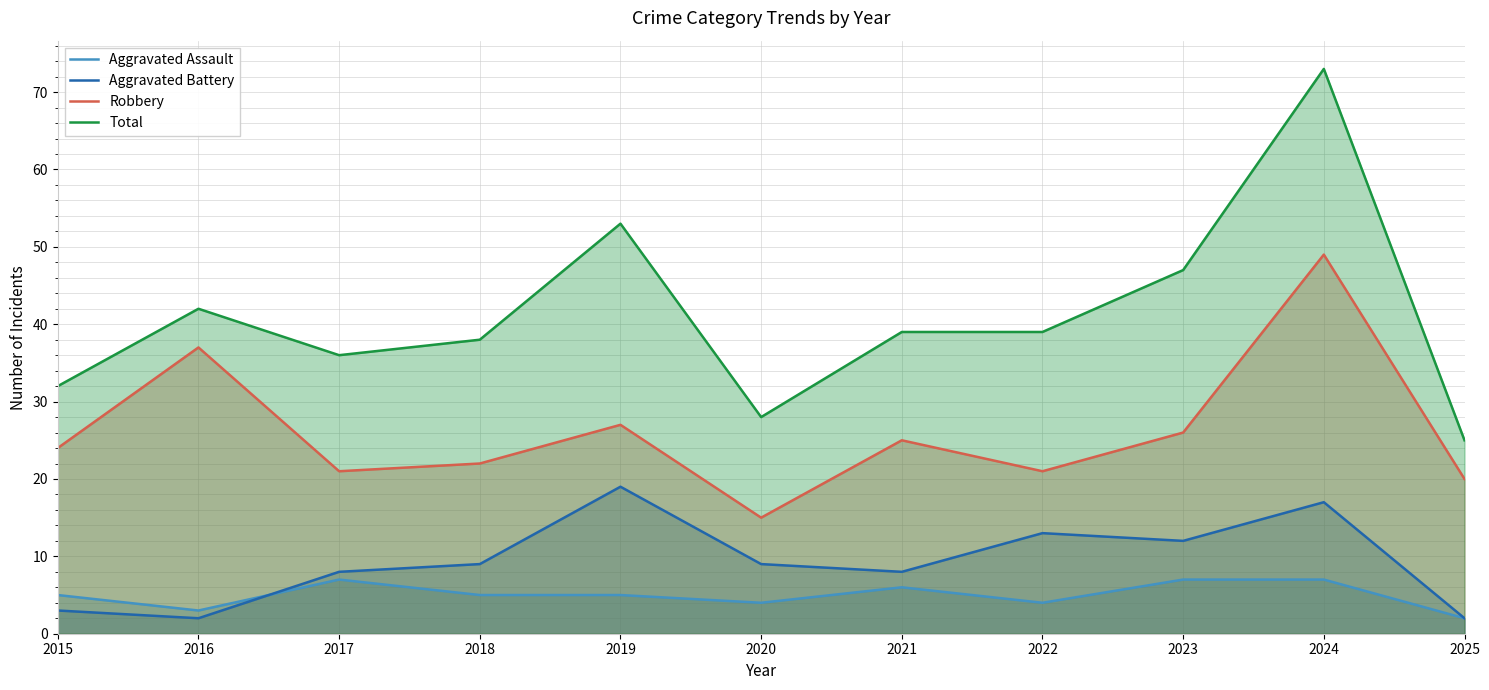

How many intersections are there between Aggravated Battery and Aggravated Assault?

1